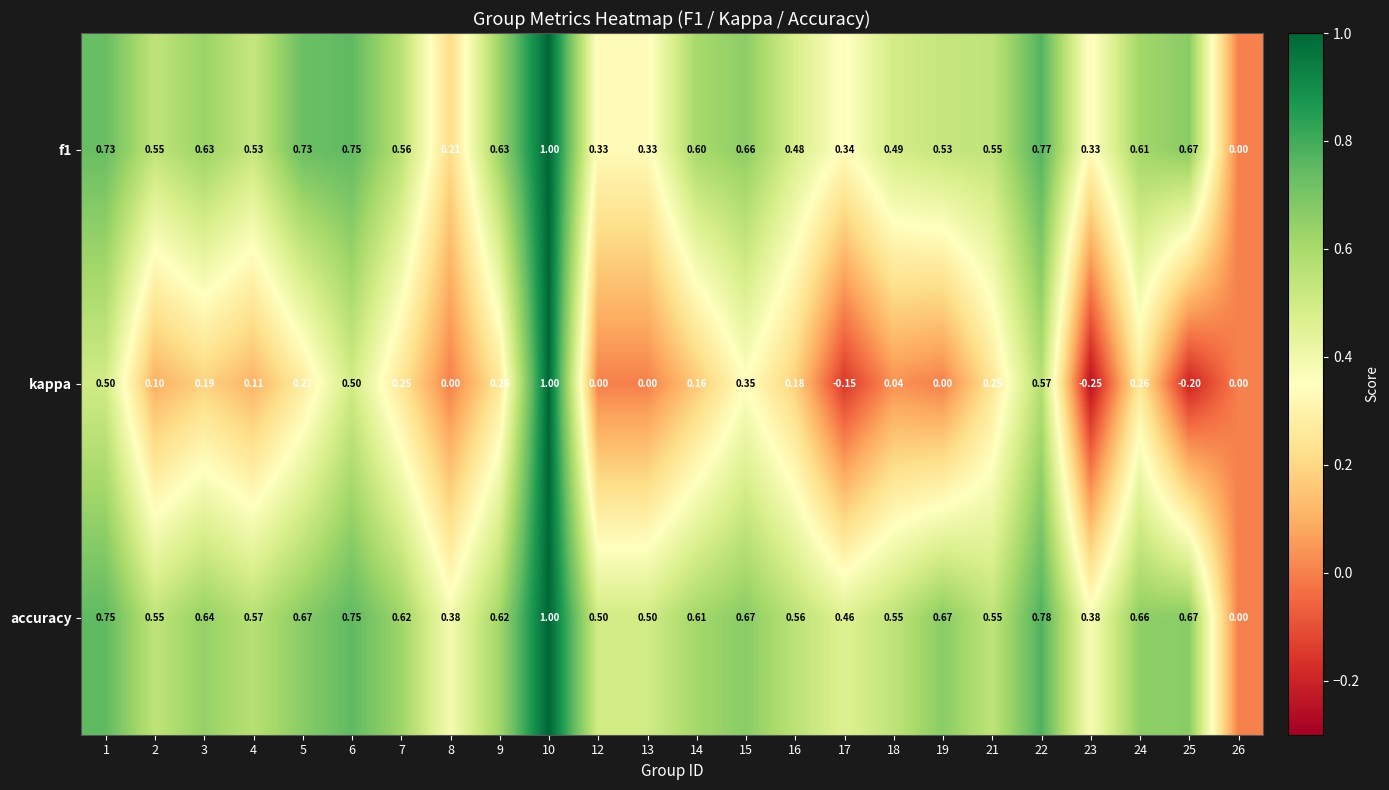

Which series has the largest total across all categories?

accuracy